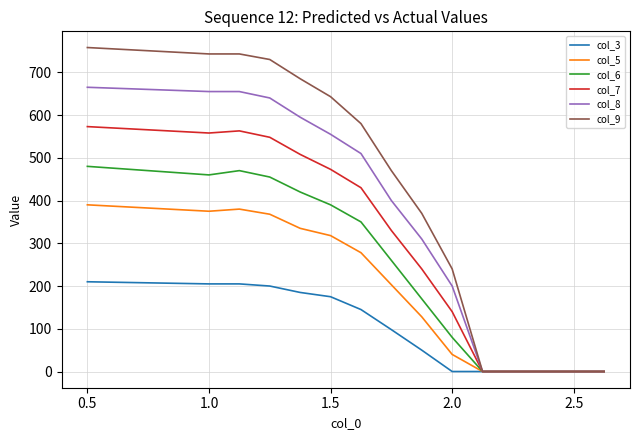

Which series has the largest total across all categories?

col_9